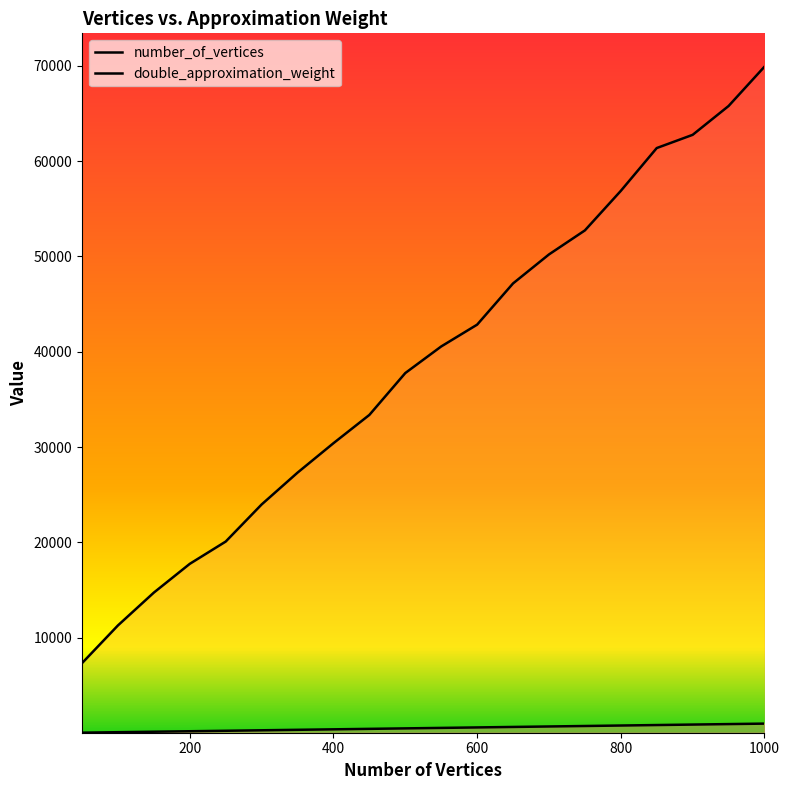

Which series has the widest spread of values?

double_approximation_weight